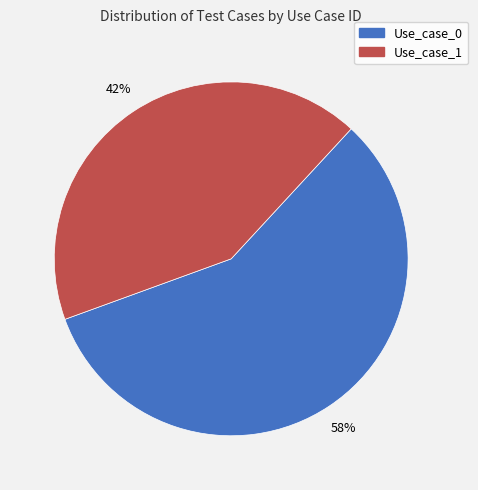

Do Use_case_0 and Use_case_1 together represent more than half of the pie?

Yes